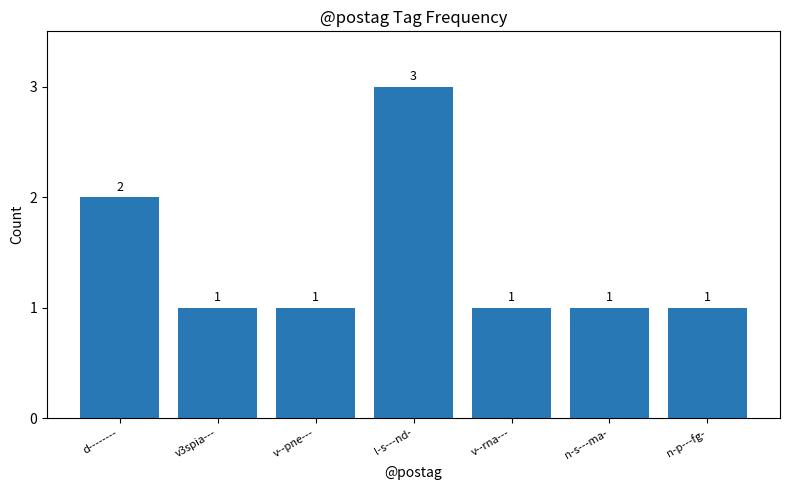

The value at v3spia--- is 0. True or false?

False